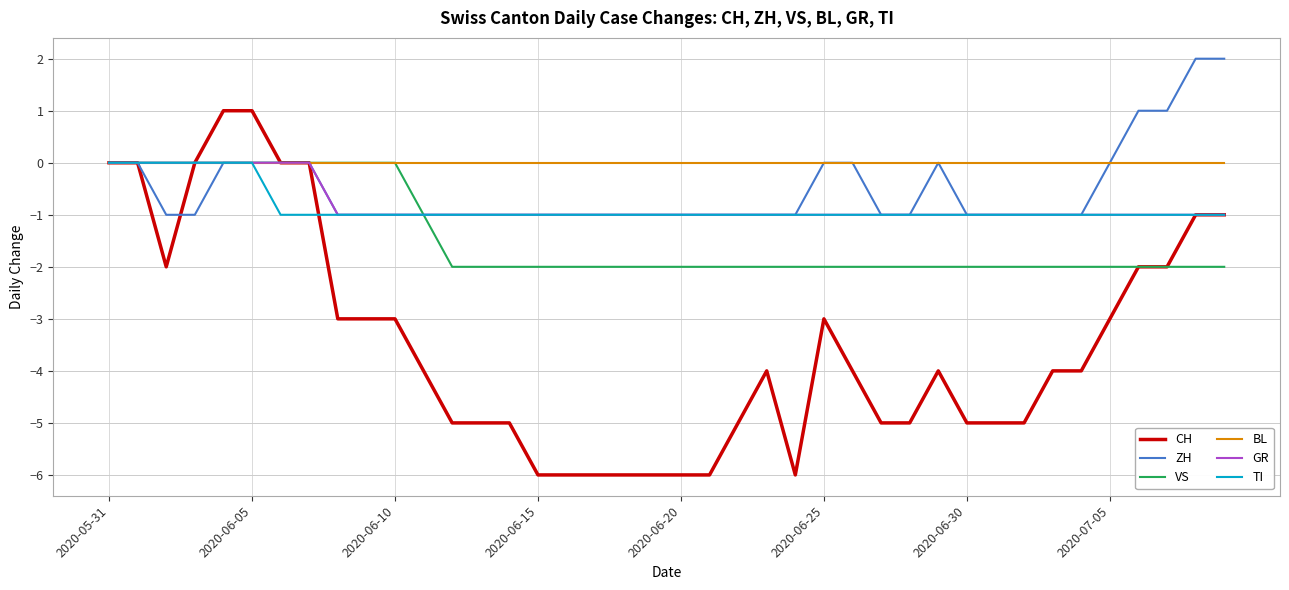

Which series has the largest range (max minus min)?

CH